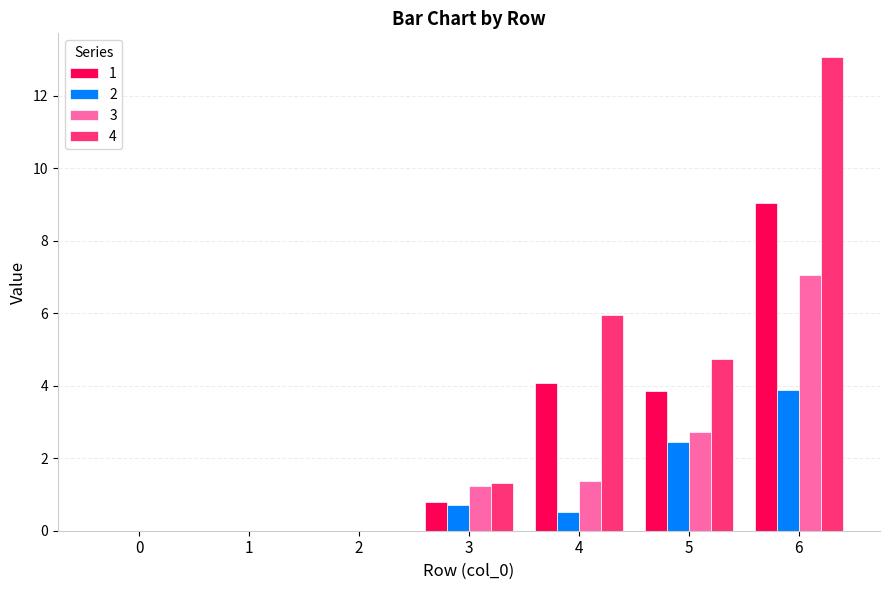

At which category does the chart reach its peak across all series?

6